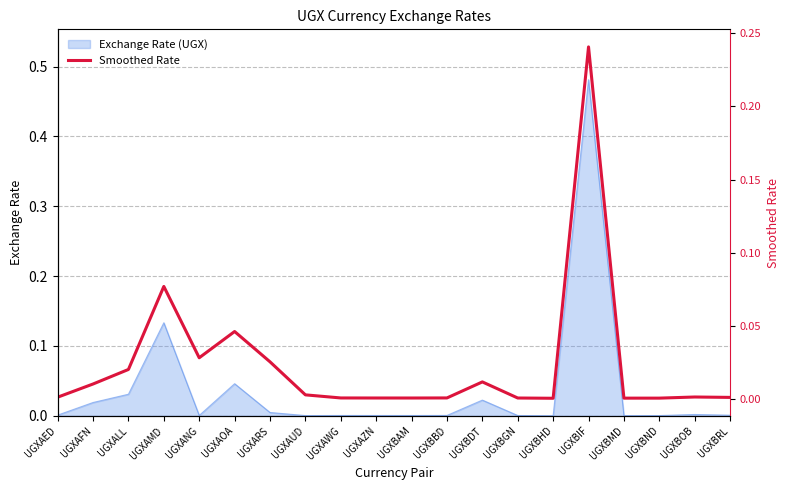

Which category has the highest value in the Exchange Rate (UGX) series?

UGXBIF